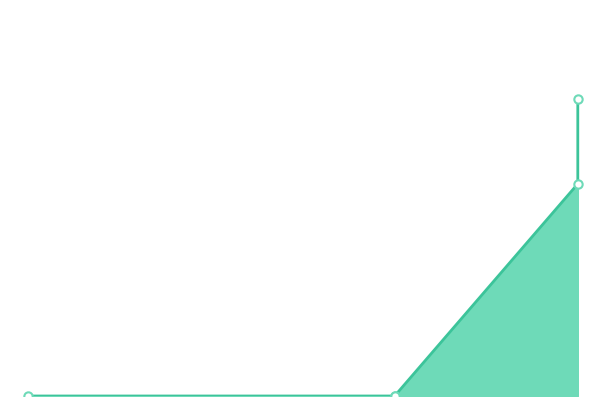

True or false: col_4 has a value of 4 at 3.

True